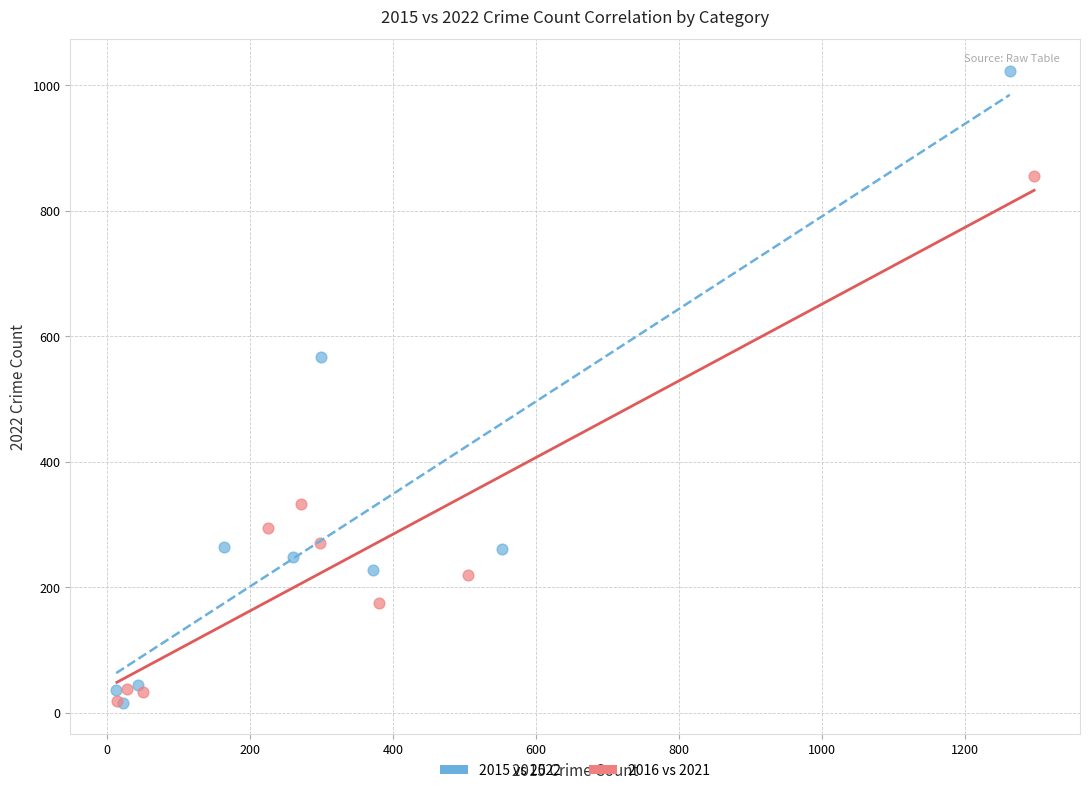

Which series reaches the maximum Y coordinate?

2015 vs 2022